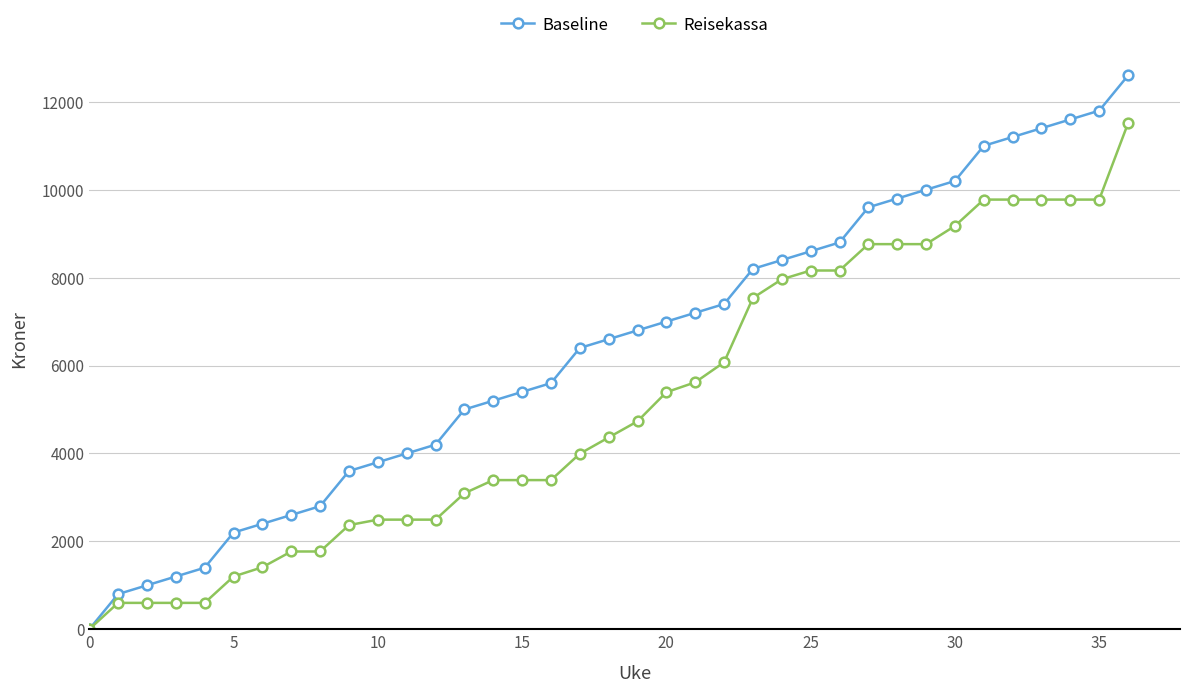

Does the chart have visible grid lines?

Yes